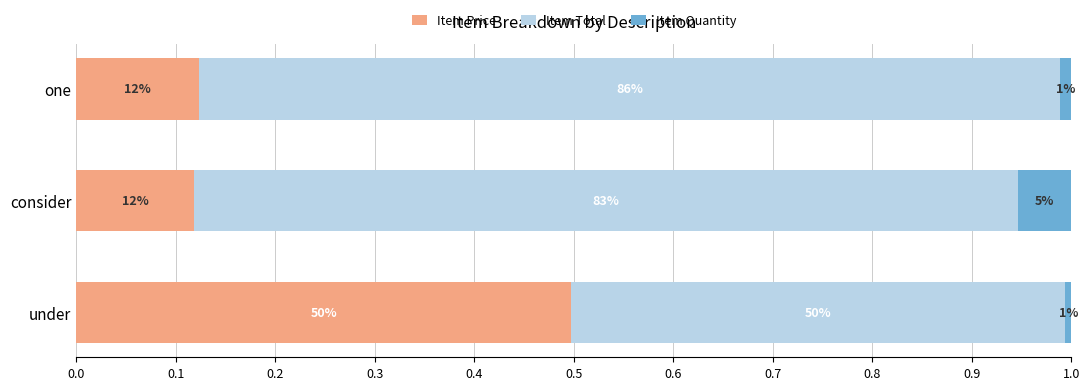

What are all the series names shown in the legend?

Item Price, Item Total, Item Quantity